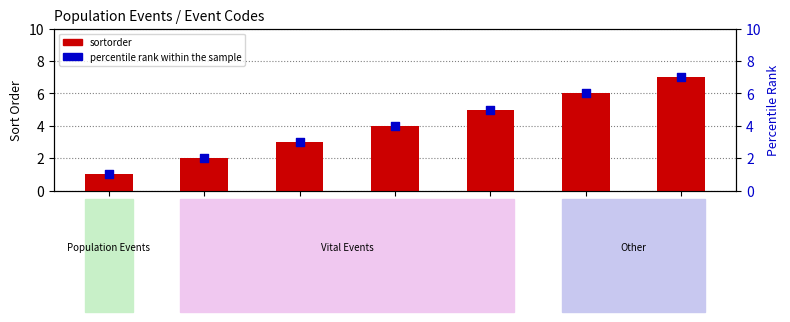

Which series has the widest spread of Y values?

sortorder